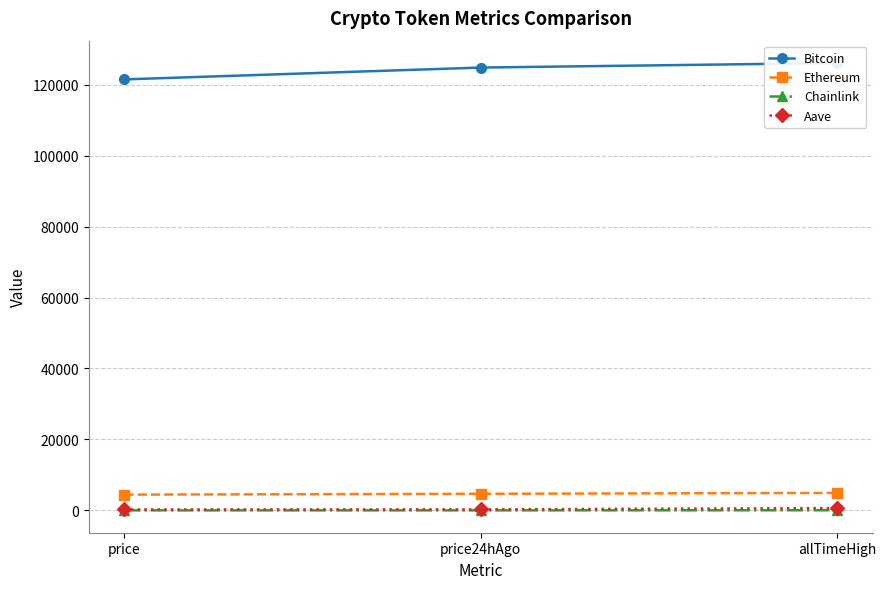

Reading left to right, transcribe all the data shown in this chart.

Bitcoin: 121470.0	124803.0	126080.0
Ethereum: 4454.8	4685.1	4946.1
Chainlink: 21.9	23.4	52.7
Aave: 276.5	297.6	661.7